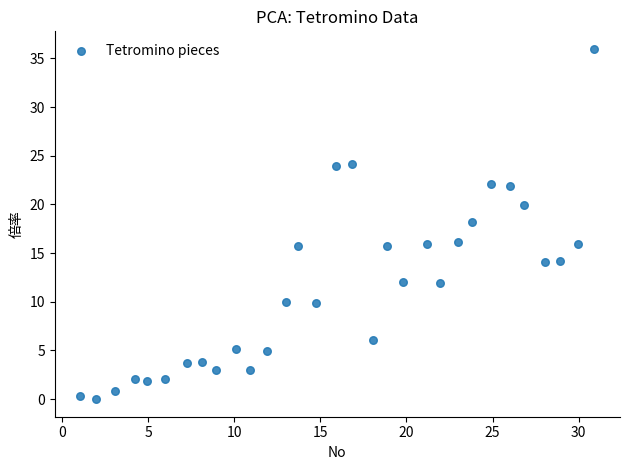

What is the range of X values (max minus min)?

29.8